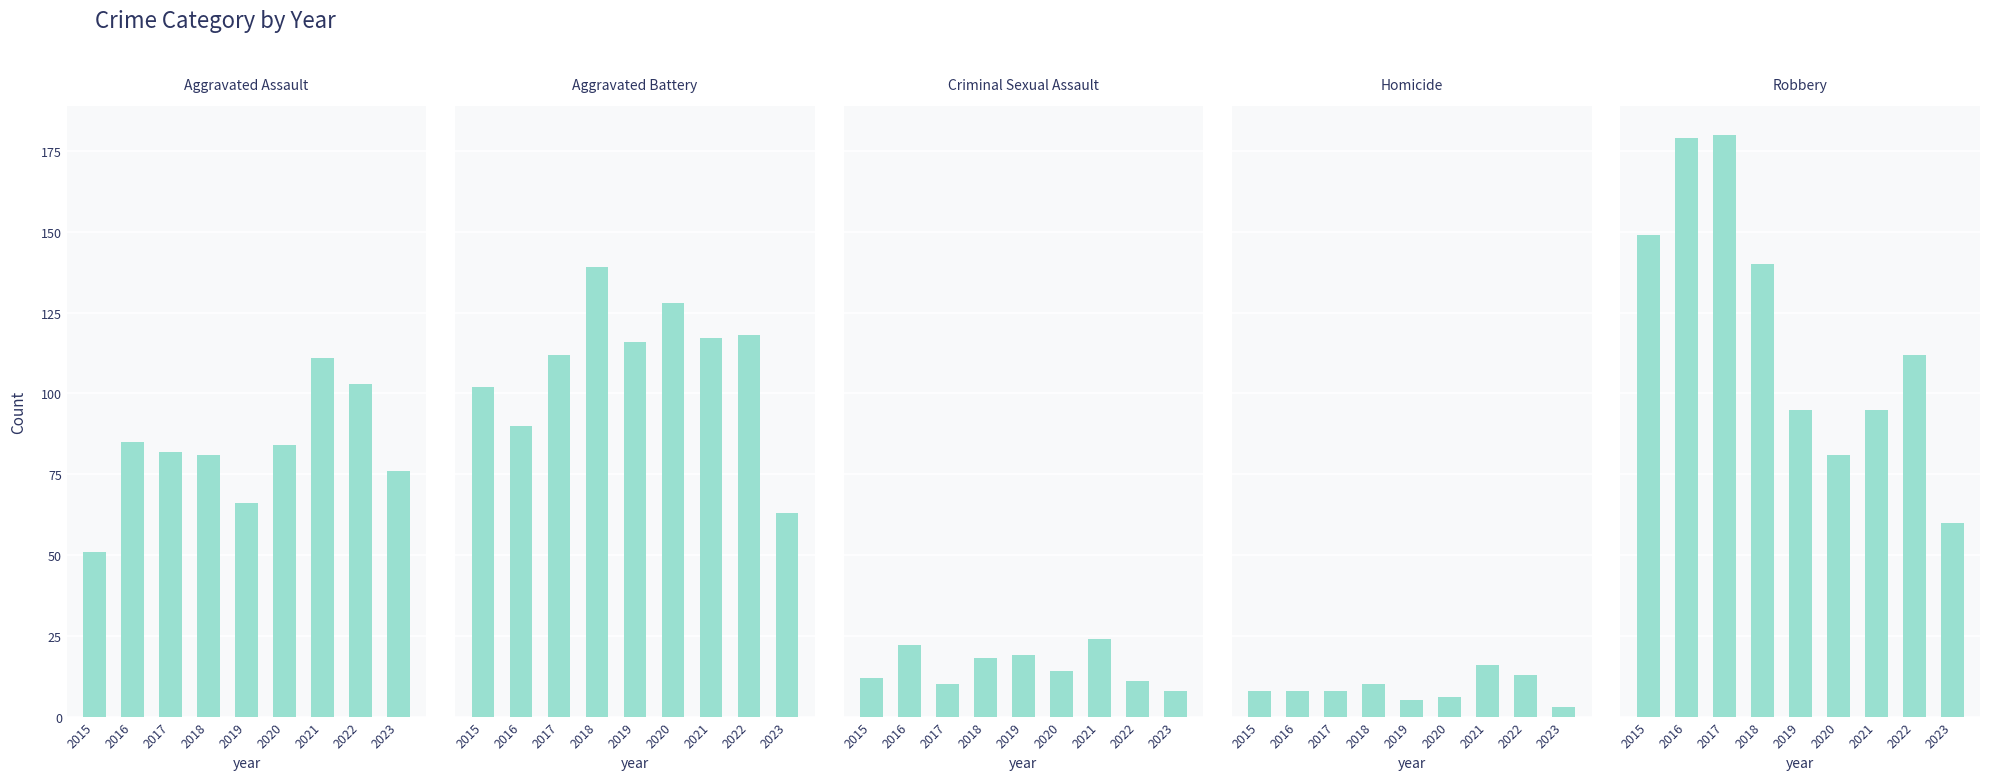

Rank the series at 2016 from lowest to highest value.

Homicide, Criminal Sexual Assault, Aggravated Assault, Aggravated Battery, Robbery